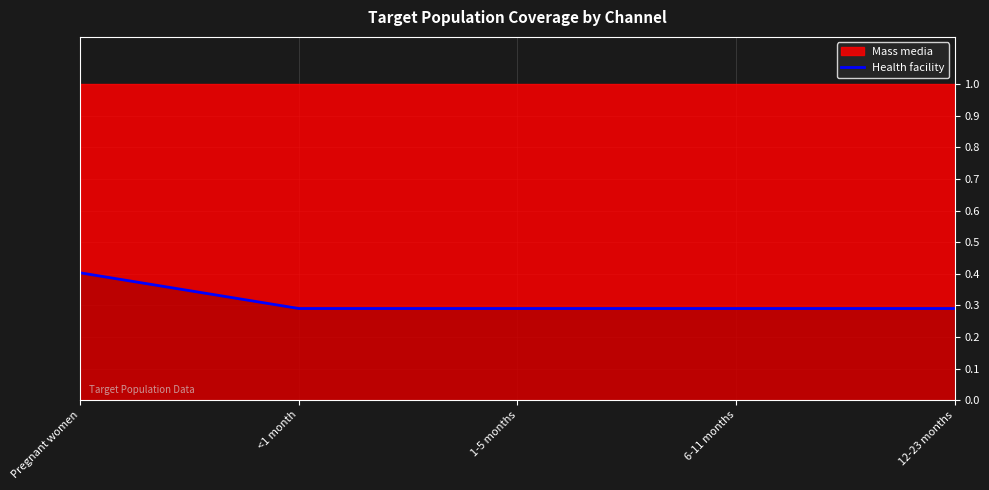

Where is the data nearest to the value 0?

<1 month